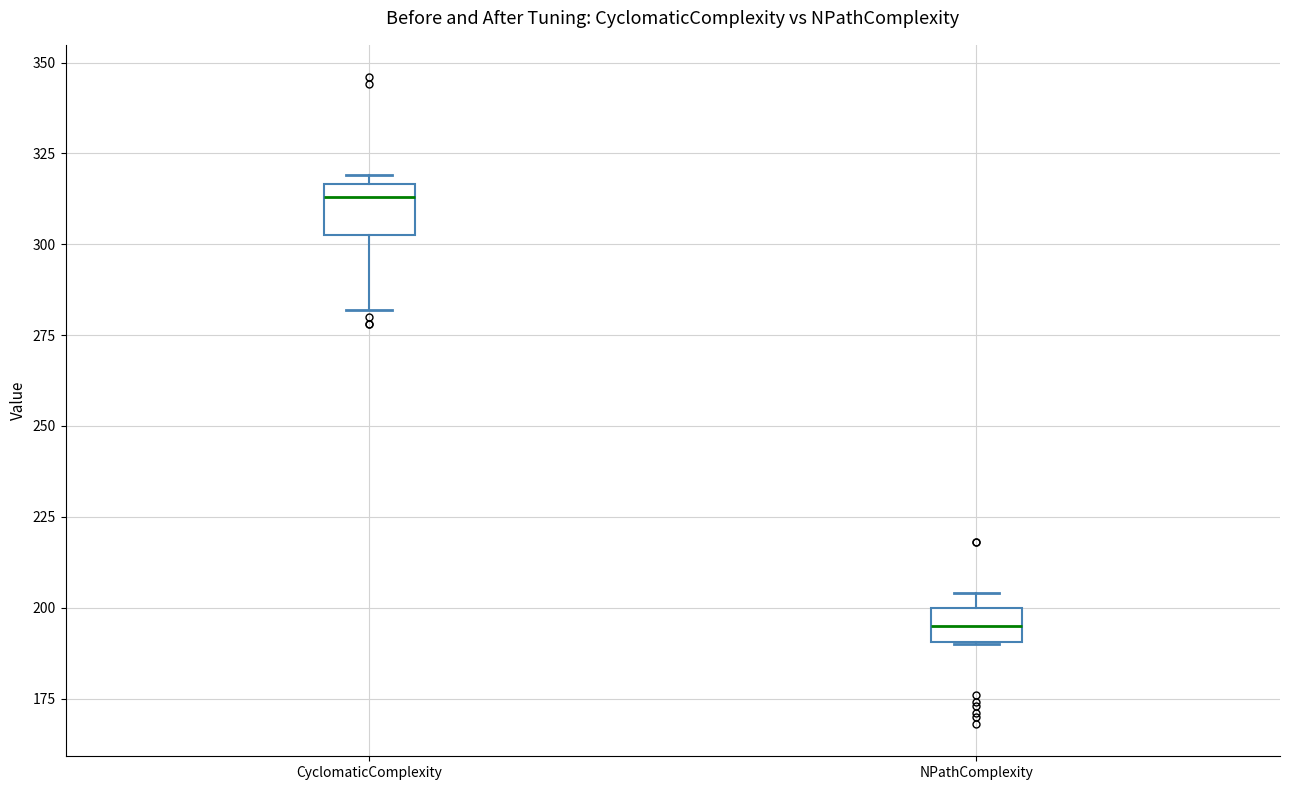

Reading left to right, transcribe this box plot: for each box, give where its median line is, the range the box spans, and where its two whiskers end, as read against the y-axis. The values are not printed on the chart, so give them approximately, as read against the axis.

CyclomaticComplexity: median 315 (just below the box's upper edge), box 305 to 315, whiskers 280 to 320
NPathComplexity: median 195, box 190 to 200, whiskers 190 to 205